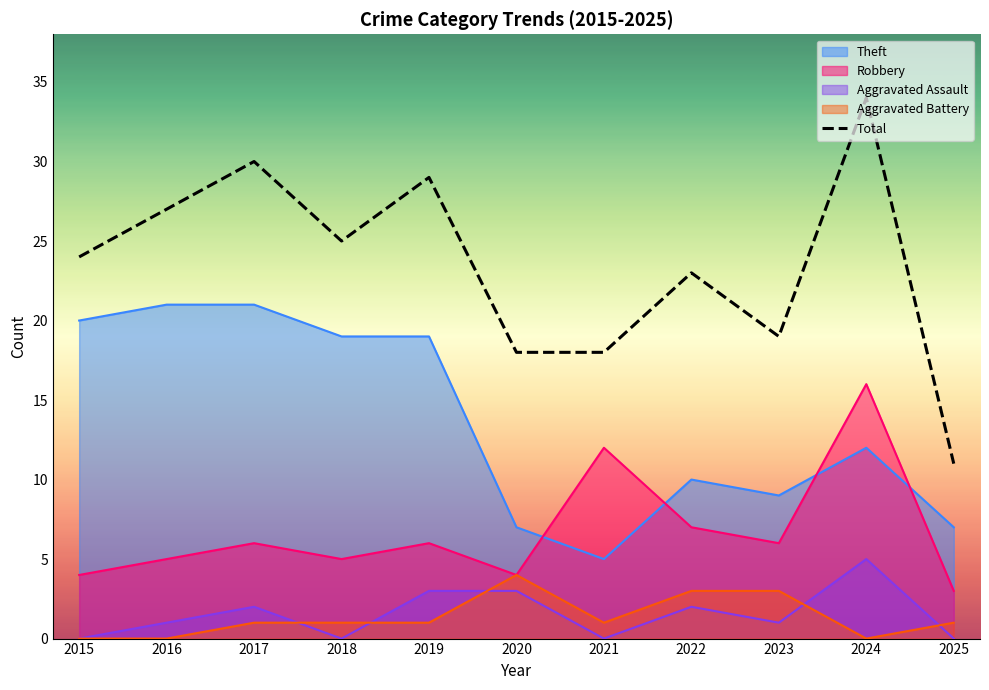

How many lines are shown in the chart?

5